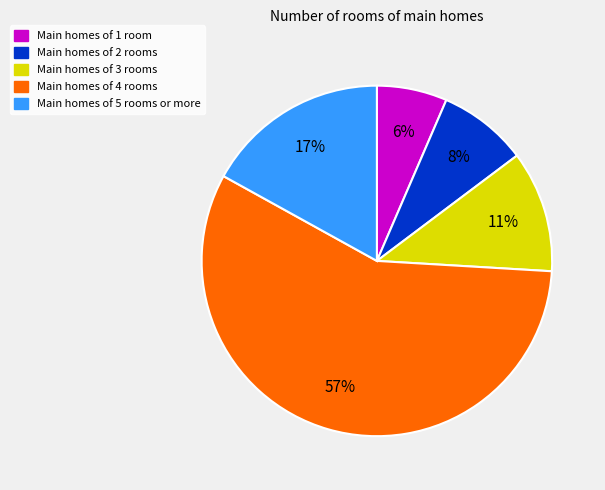

Is there a majority slice in this chart?

Yes